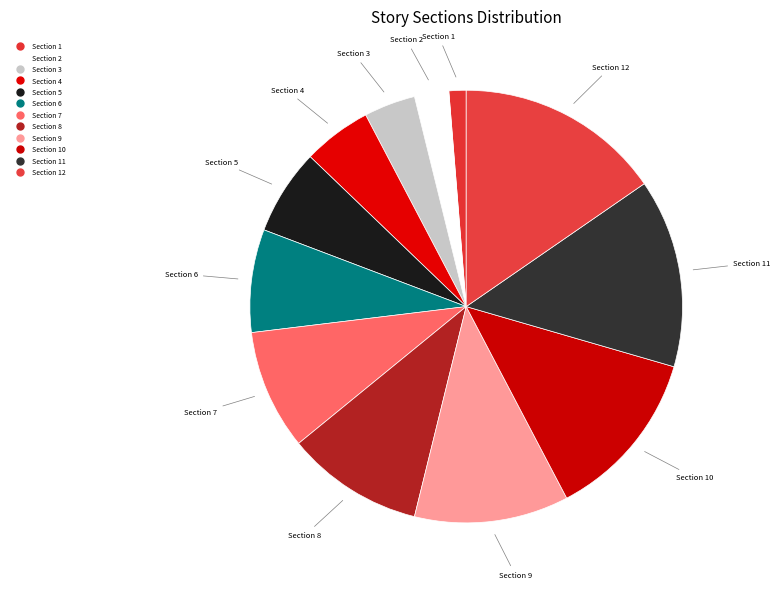

Which slice is the largest?

Section 12